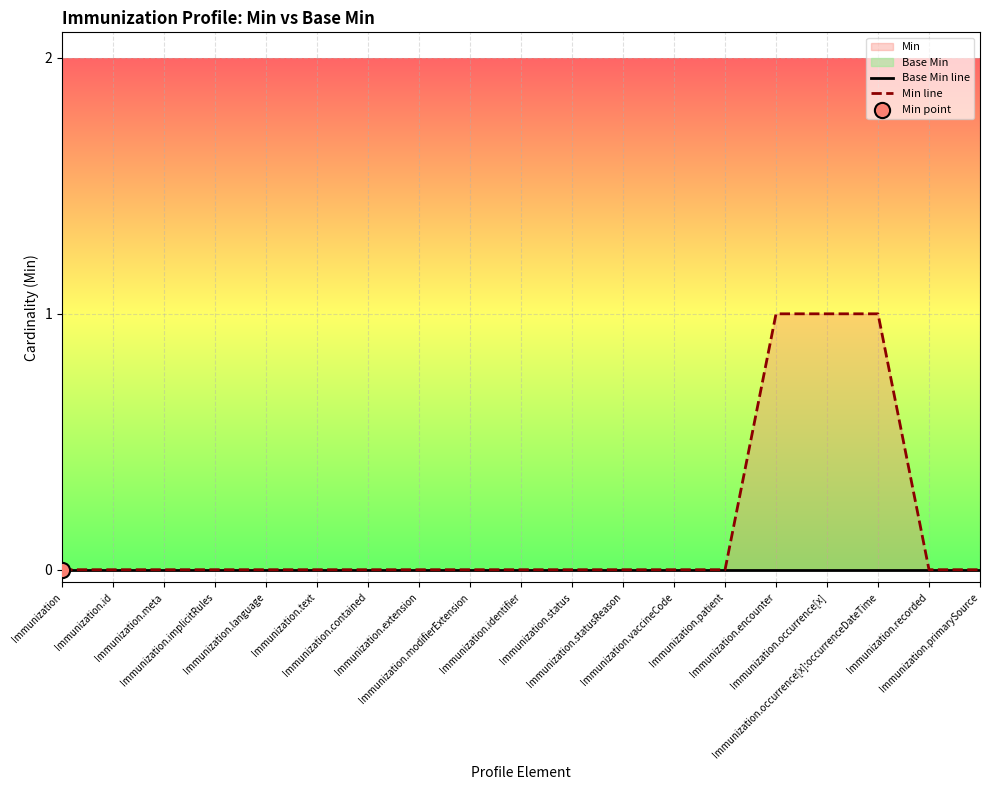

Which series reaches the maximum Y coordinate?

Min line